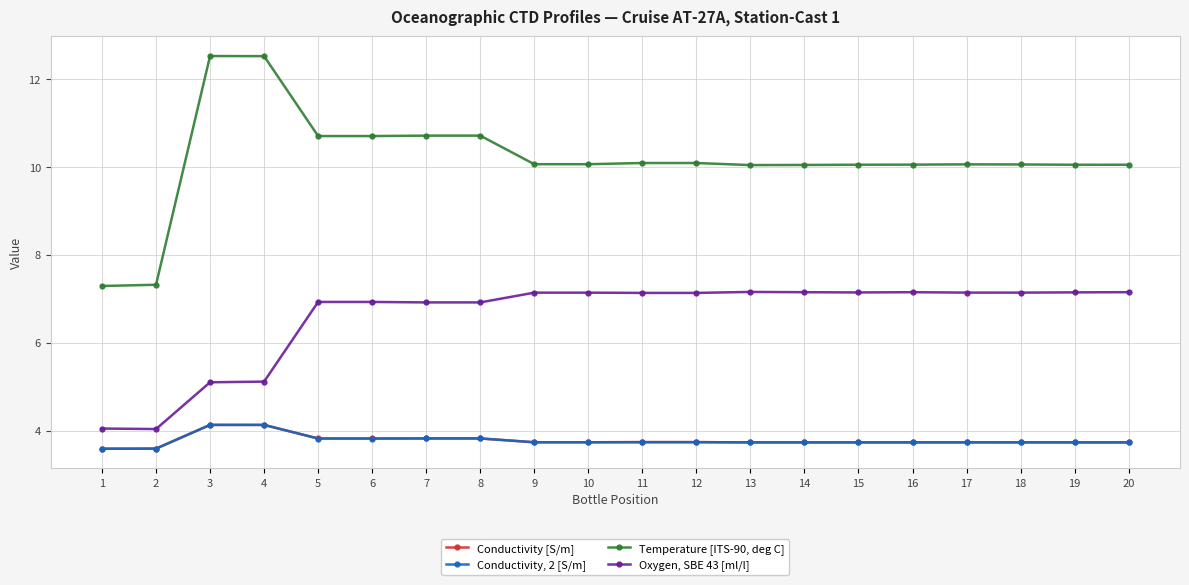

Does the chart have visible grid lines?

Yes